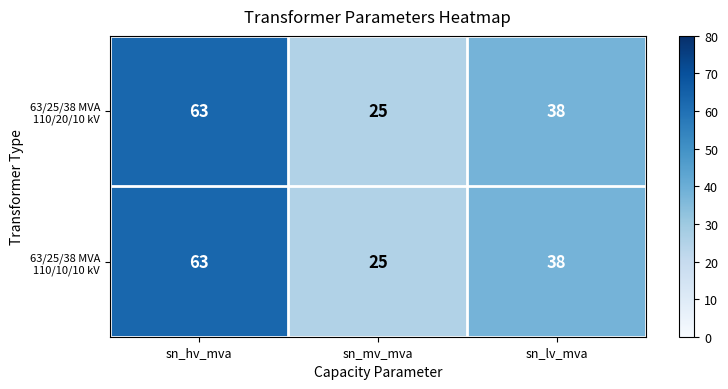

At how many categories does at least one series exceed 52?

1